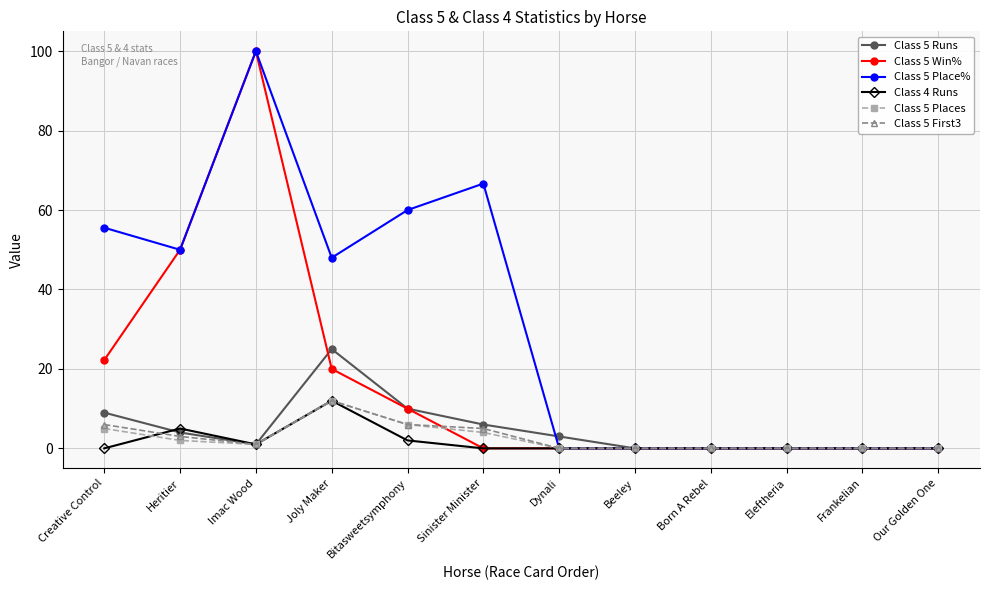

What is the difference between the highest and lowest values at Sinister Minister?

66.7